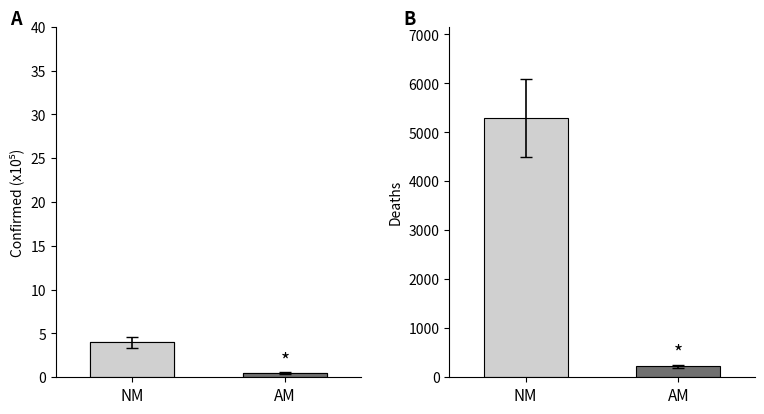

Are the bars grouped side by side (vs. stacked)?

No